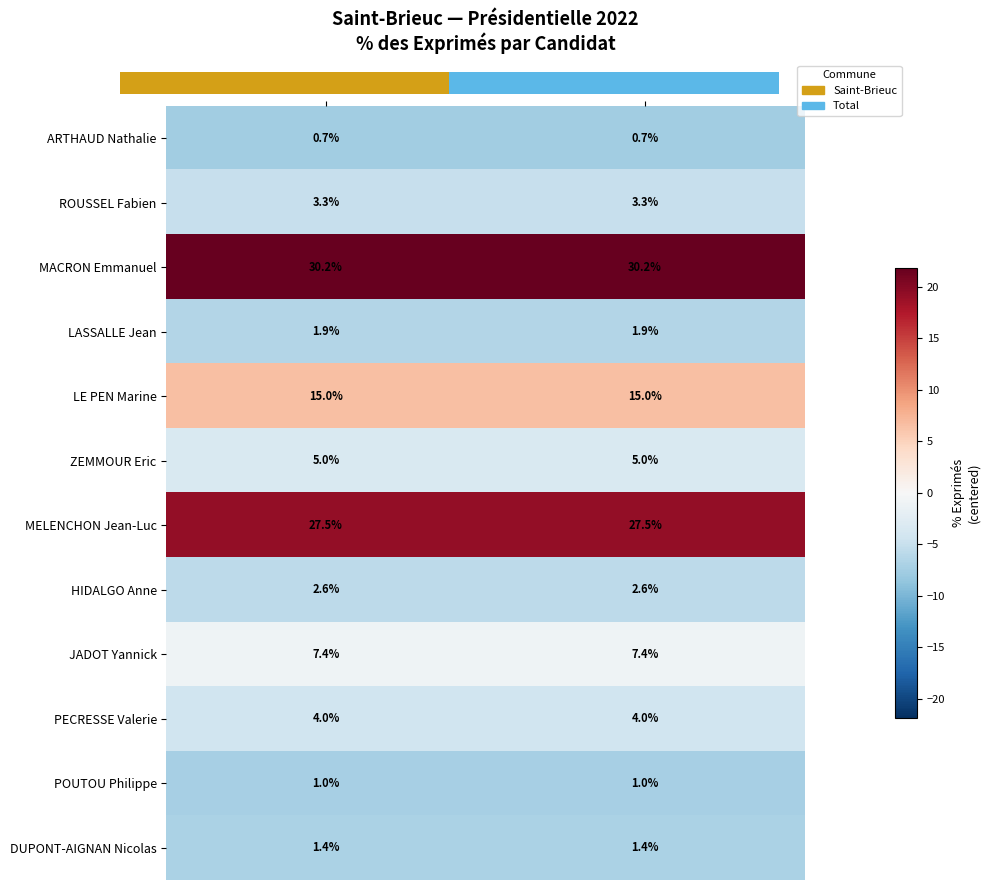

What is the minimum value shown in the chart?

-7.6